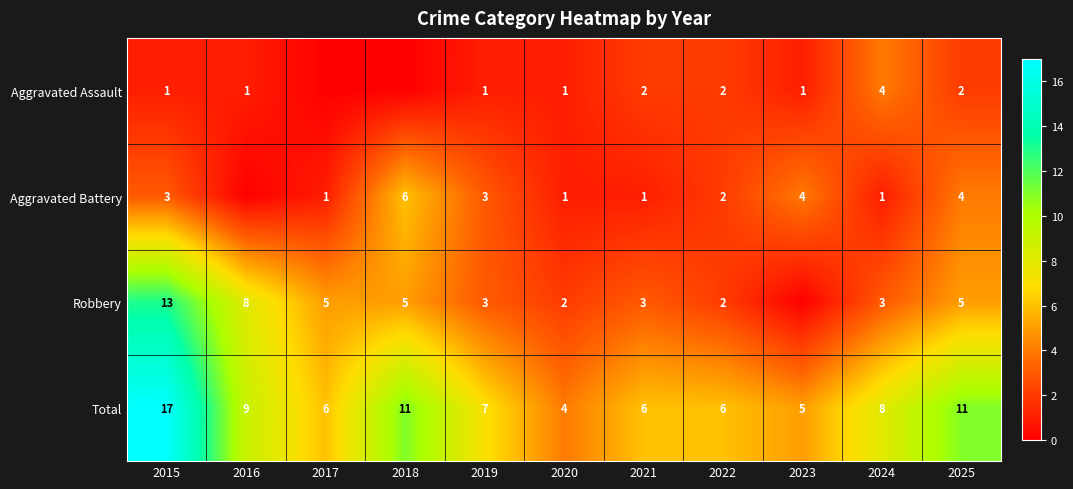

Count the number of data series in this chart.

4